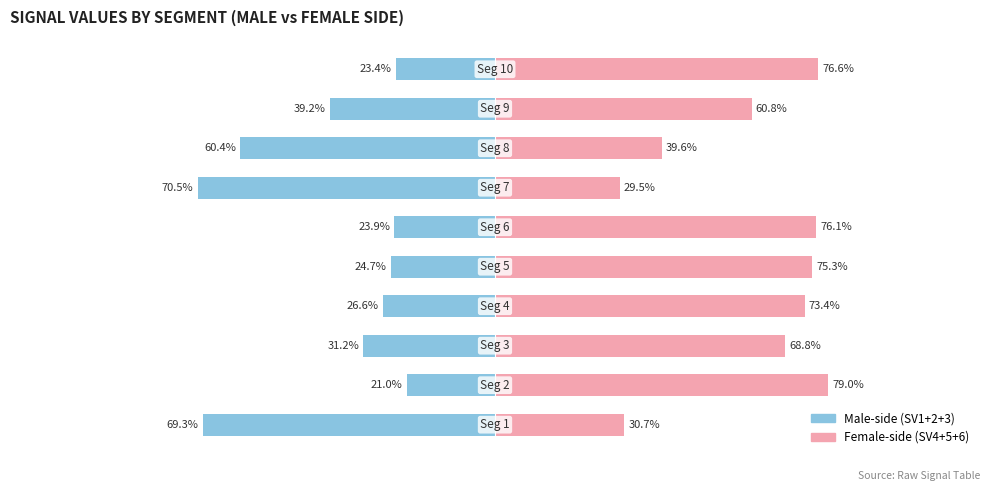

How many bars are there in each group?

2